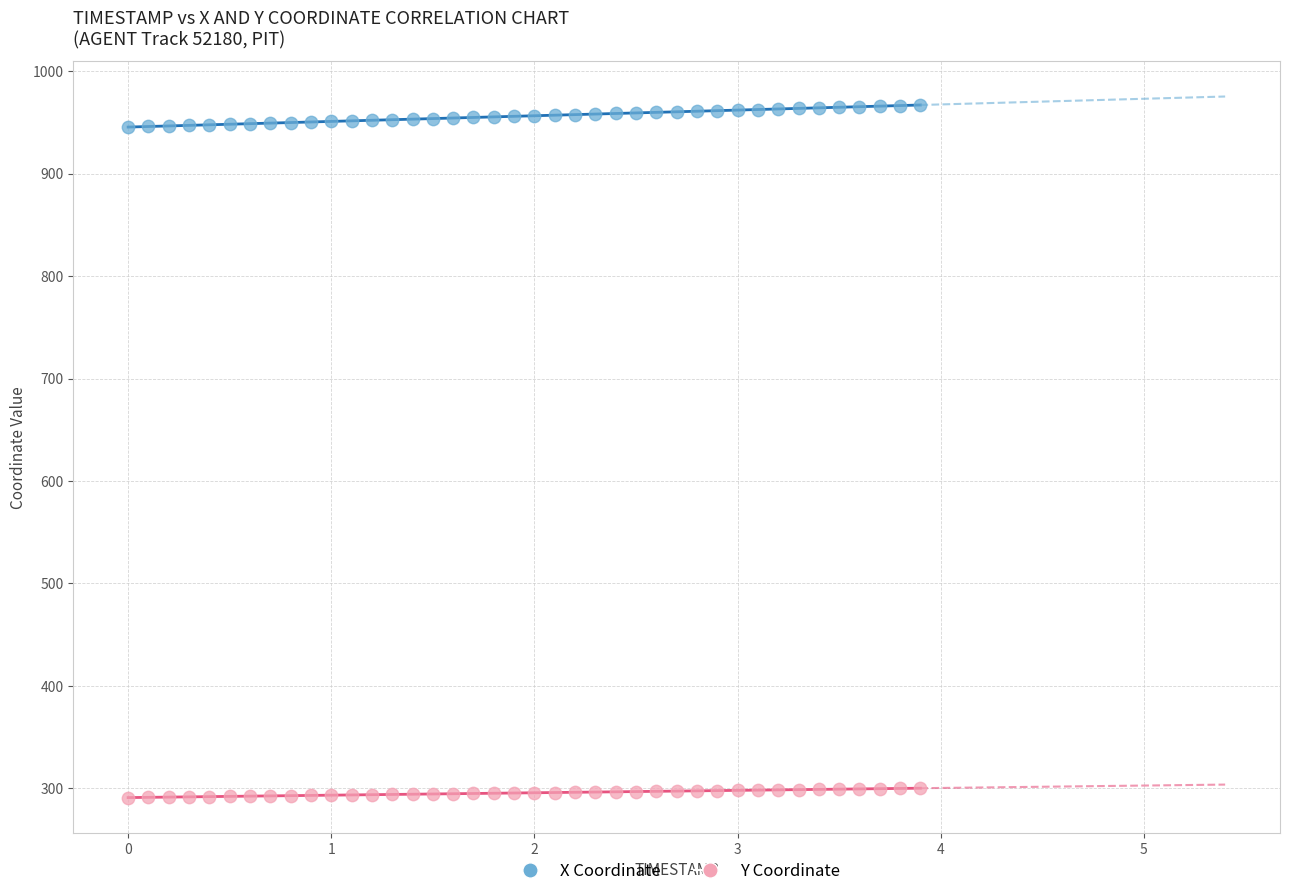

What are all the series names shown in the legend?

X Coordinate, Y Coordinate